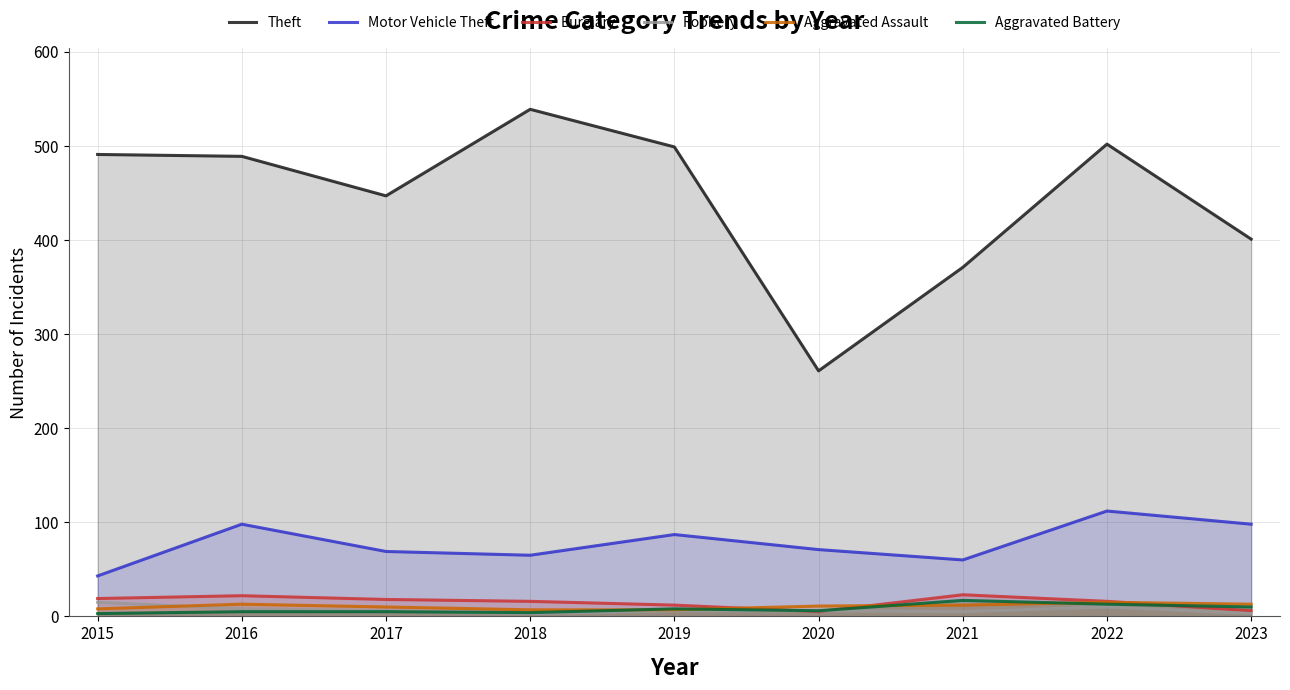

Reading left to right, what are all the values shown in this chart?

Theft: 2015=491	2016=489	2017=447	2018=539	2019=499	2020=261	2021=371	2022=502	2023=401
Motor Vehicle Theft: 2015=43	2016=98	2017=69	2018=65	2019=87	2020=71	2021=60	2022=112	2023=98
Burglary: 2015=19	2016=22	2017=18	2018=16	2019=12	2020=5	2021=23	2022=16	2023=6
Robbery: 2015=15	2016=8	2017=6	2018=3	2019=6	2020=6	2021=5	2022=10	2023=3
Aggravated Assault: 2015=8	2016=13	2017=10	2018=7	2019=7	2020=11	2021=12	2022=15	2023=13
Aggravated Battery: 2015=3	2016=5	2017=5	2018=4	2019=8	2020=6	2021=17	2022=13	2023=10